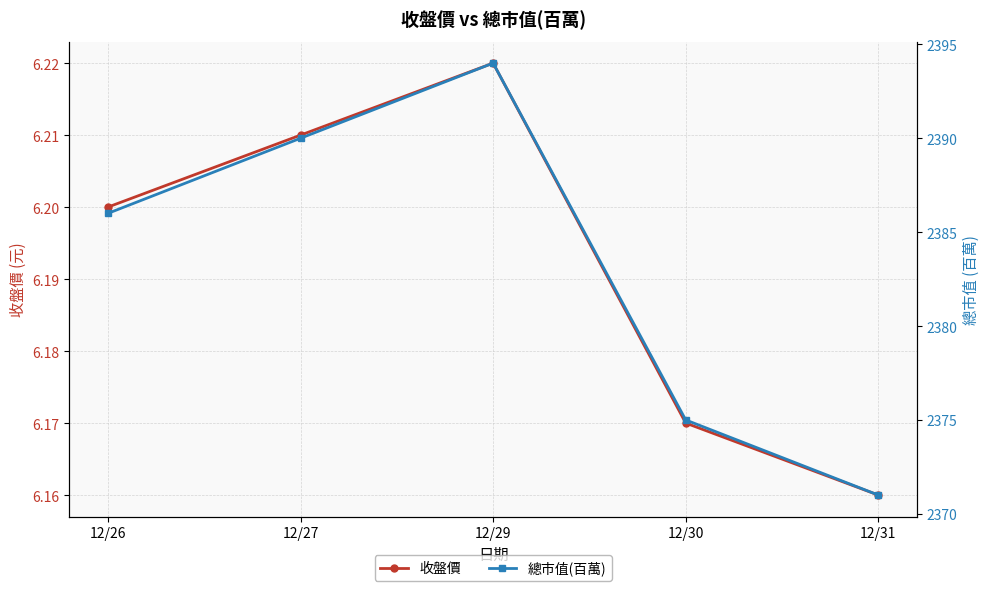

Rank the series at 12/29 from lowest to highest value.

收盤價, 總市值(百萬)